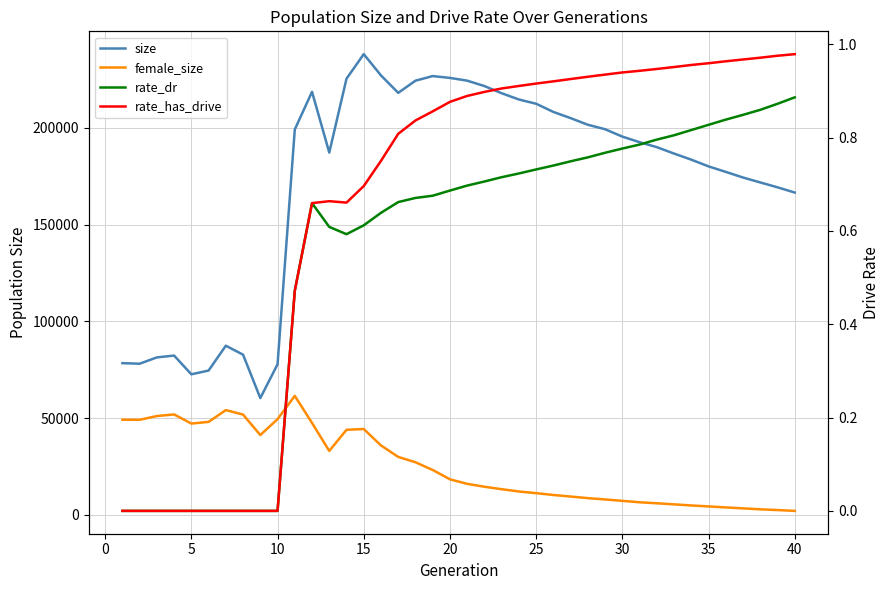

What is the maximum value for rate_dr?

0.9